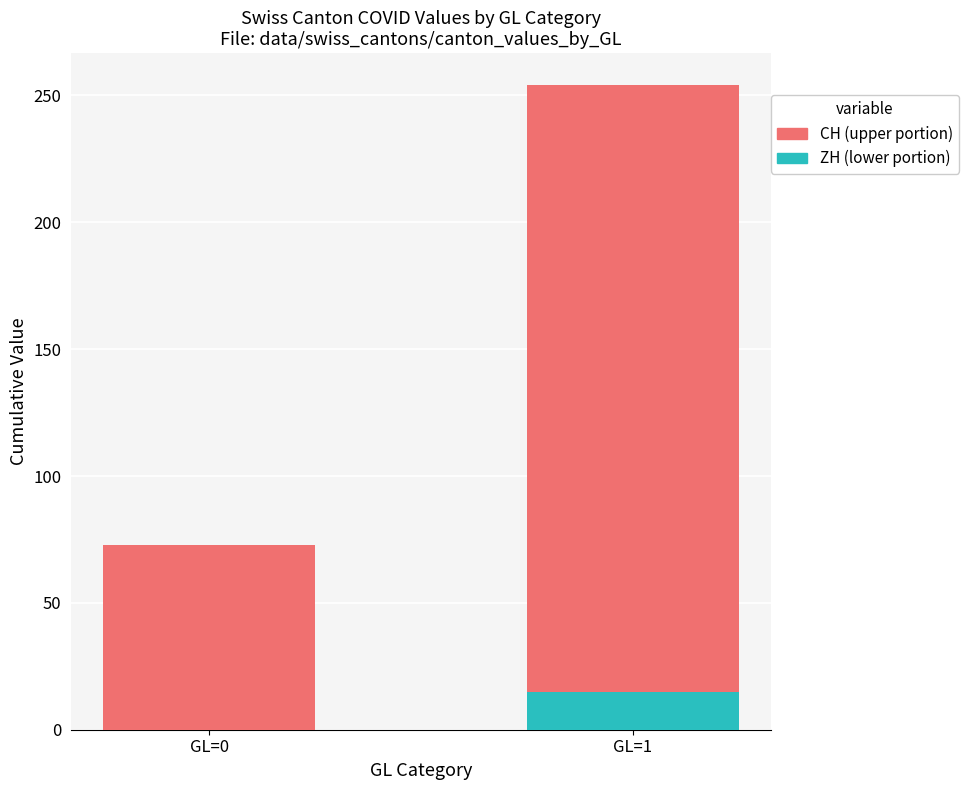

At which category is the sum across all series the highest?

GL=1